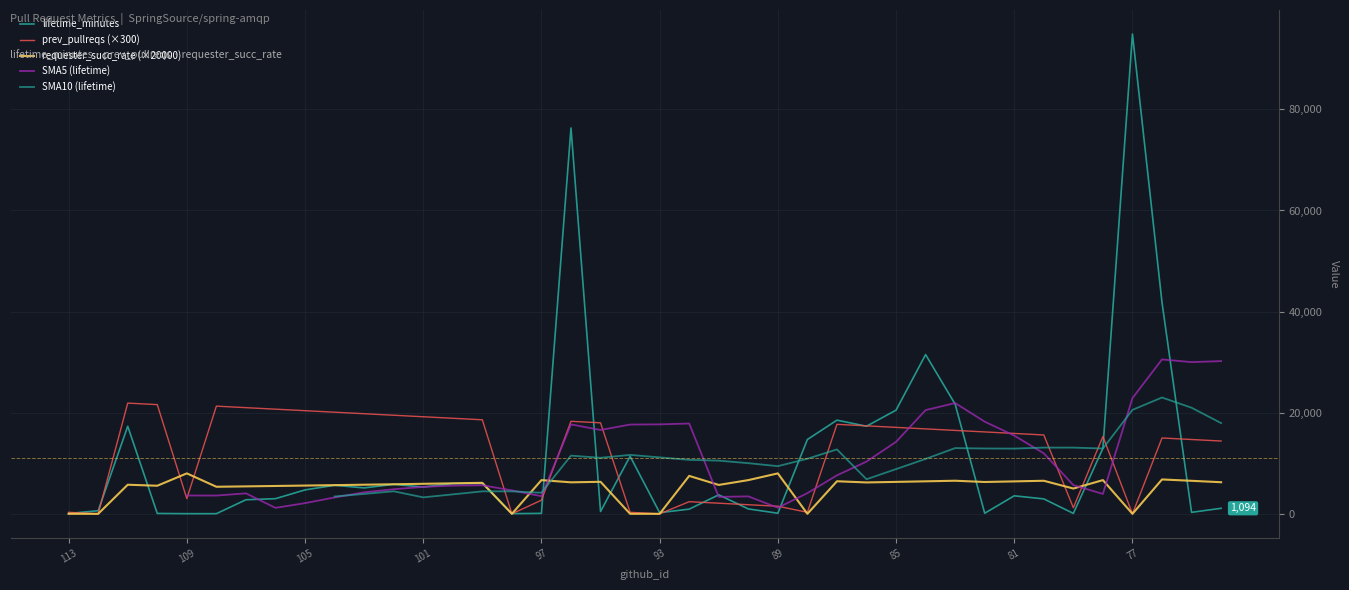

Which series has the widest spread of values?

lifetime_minutes